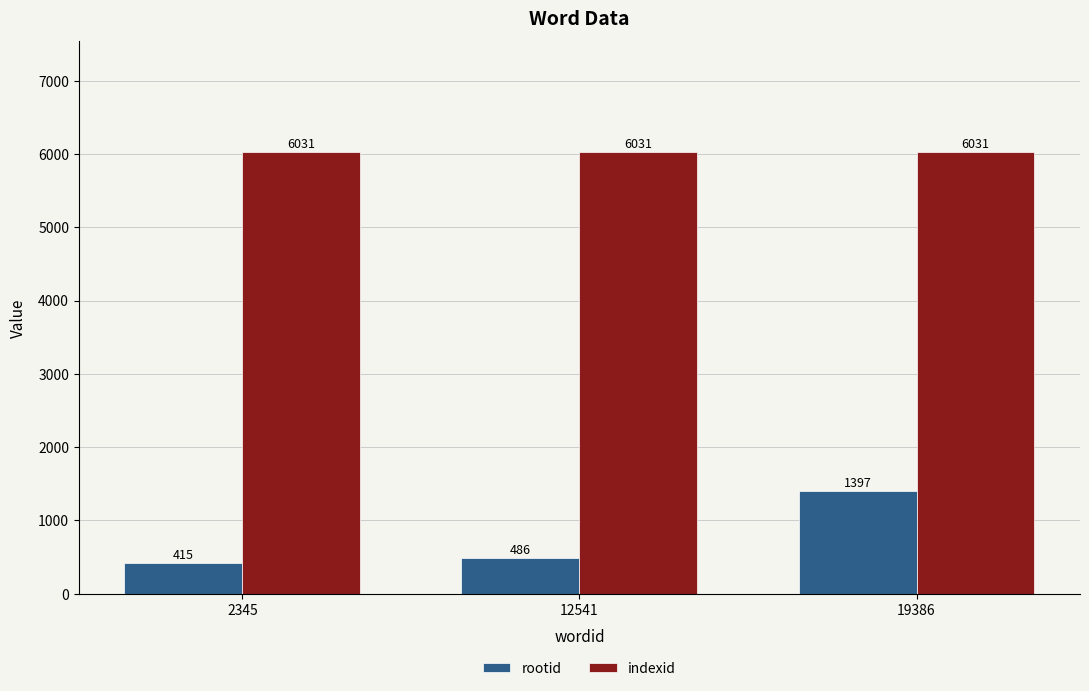

What is the total value across all series at 2345?

6446